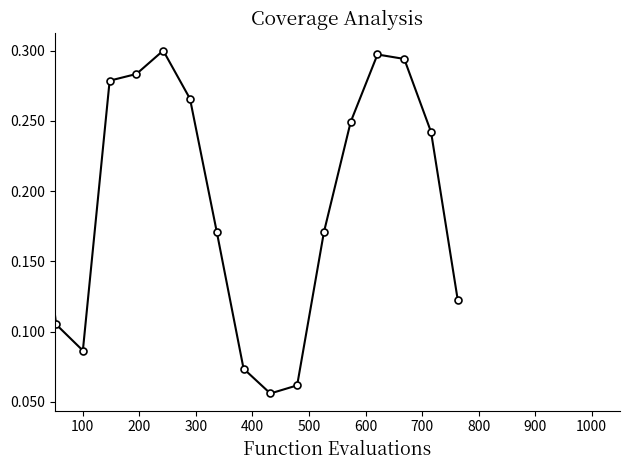

True or false: there are more than 0 points higher than both neighbors.

True